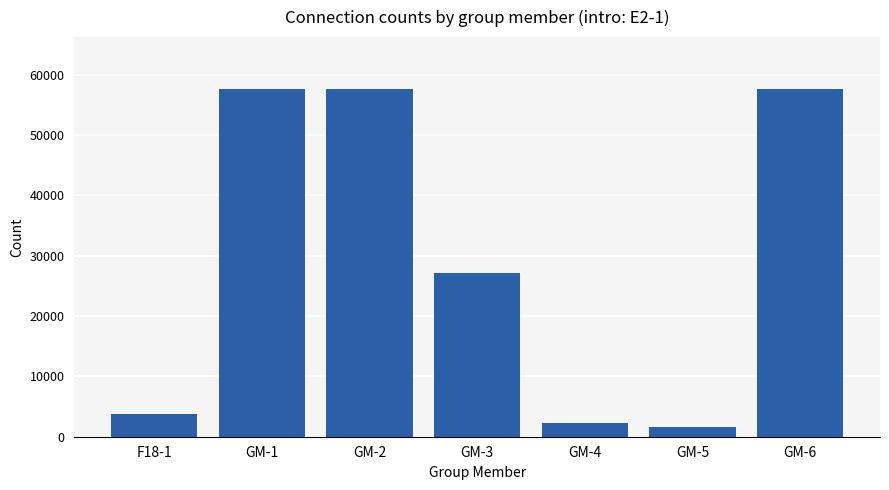

How many data points are less than 27150?

3